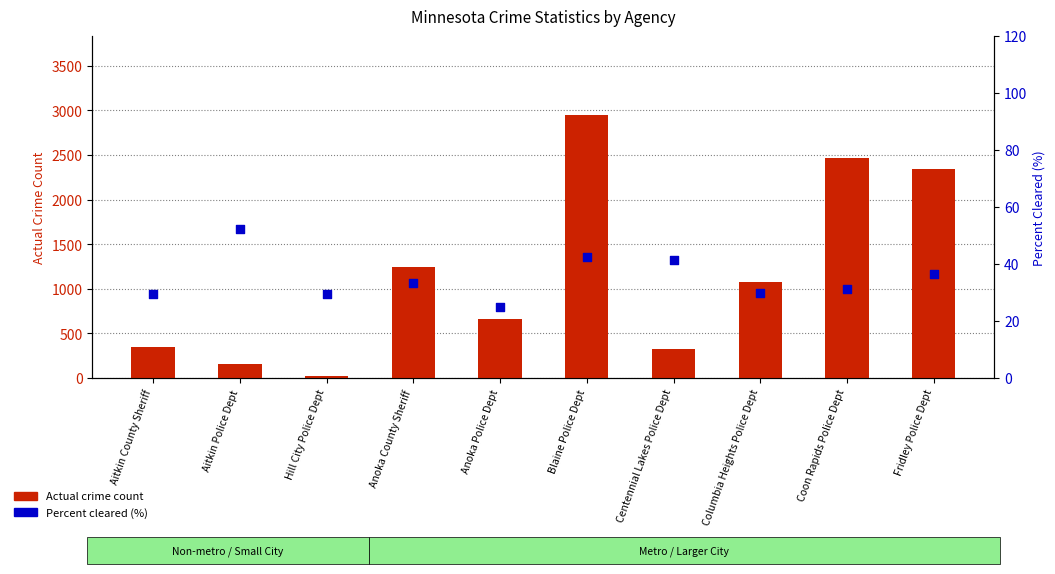

What is the total value across all series at Columbia Heights Police Dept?

1100.7